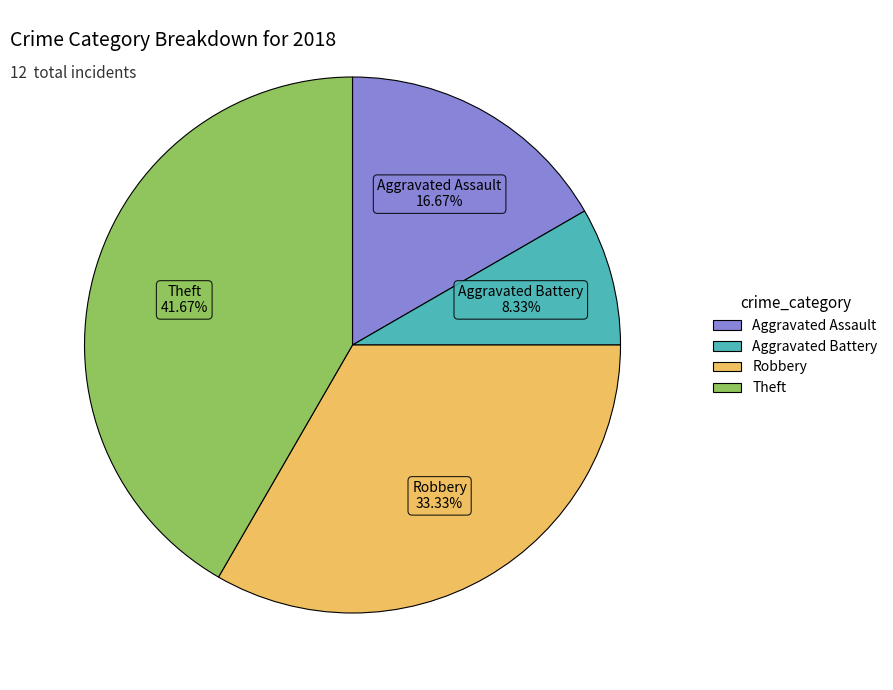

Is the sum of Aggravated Battery and Robbery greater than half?

No